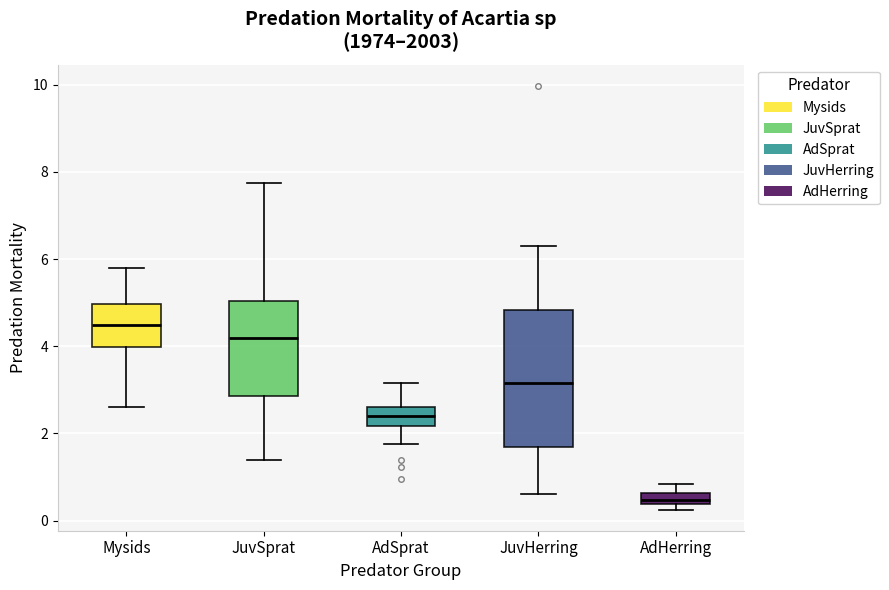

Which box has the lowest median line?

AdHerring